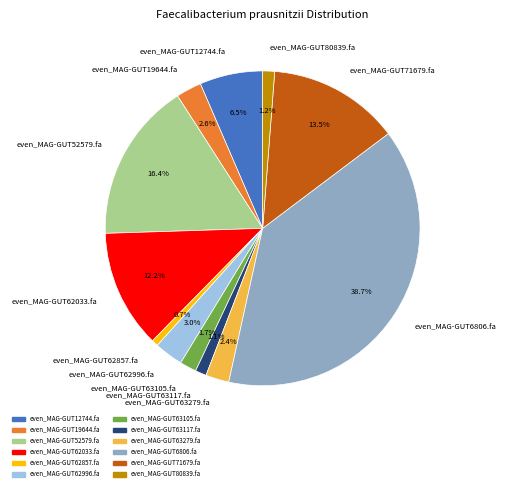

What percentage is the even_MAG-GUT80839.fa slice, to the nearest percent?

1%